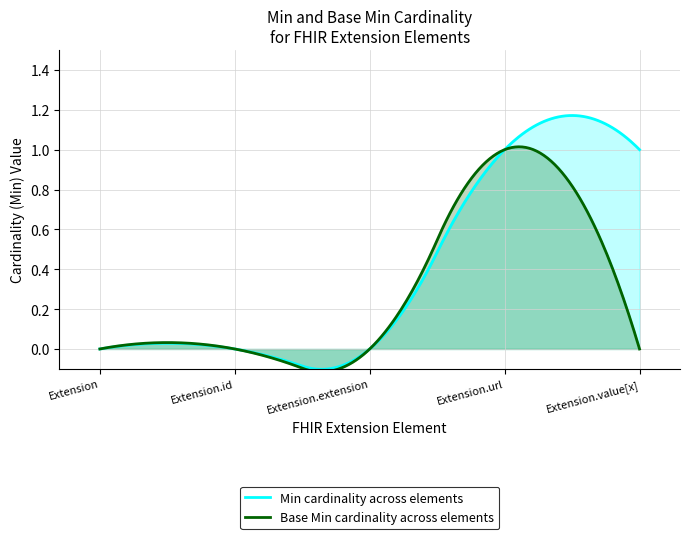

How many intersections are there between Extension (Min) and Extension.value[x] (Min)?

1